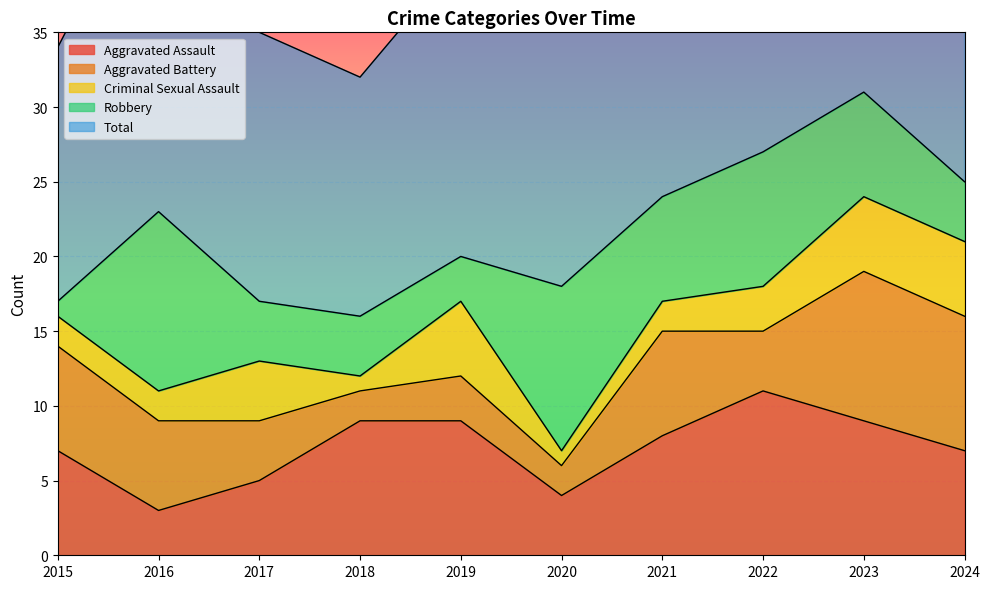

What is the smallest value displayed?

1